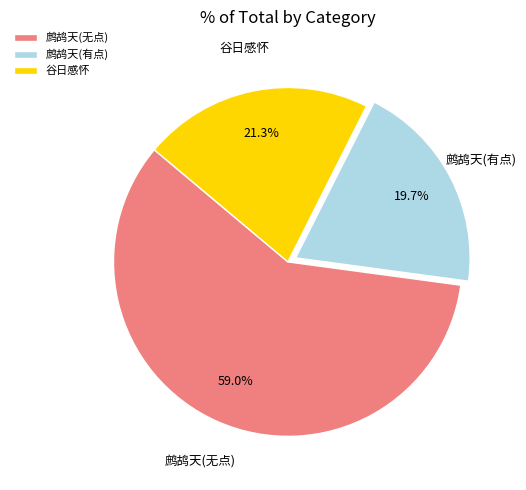

Which category accounts for the majority?

鹧鸪天(无点)